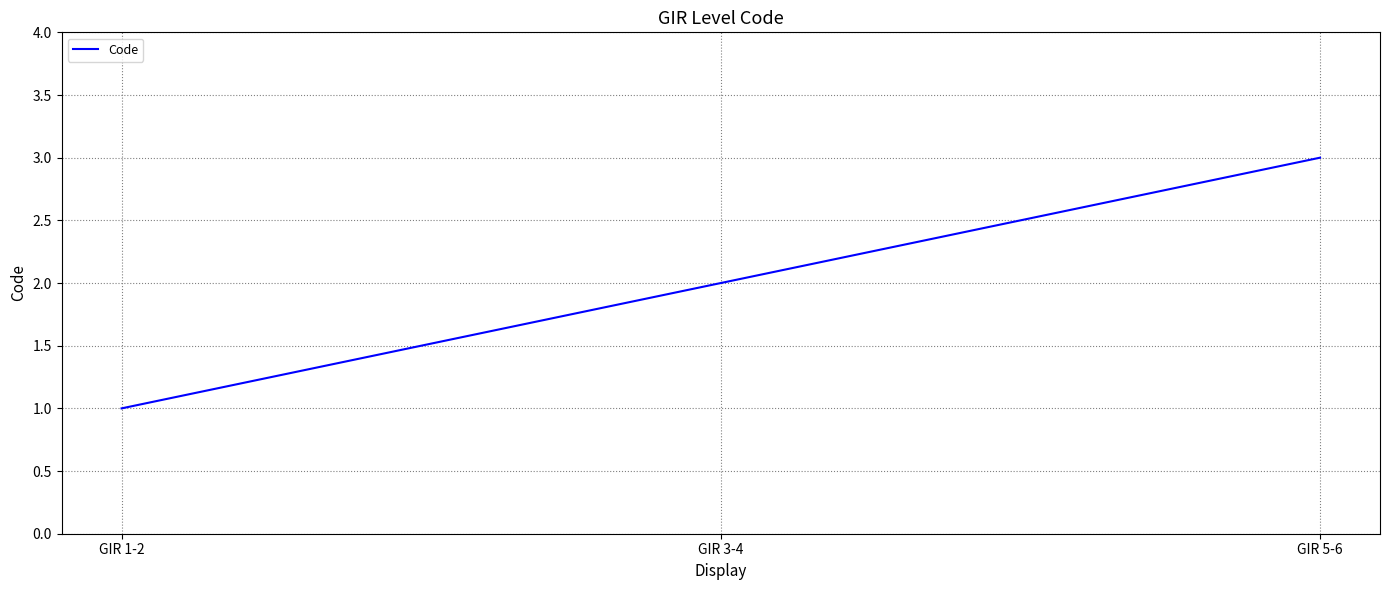

What position from the right is GIR 5-6?

1